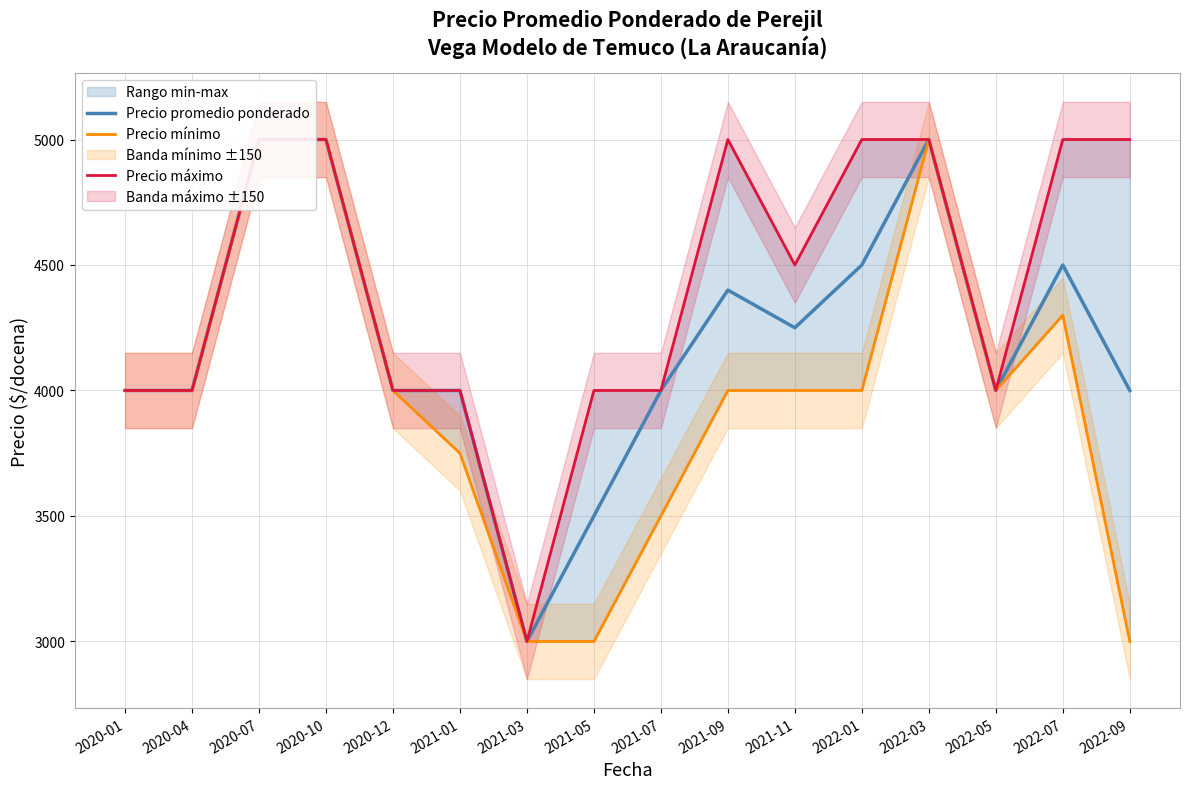

What is the difference between the highest and lowest values at 2022-07?

700